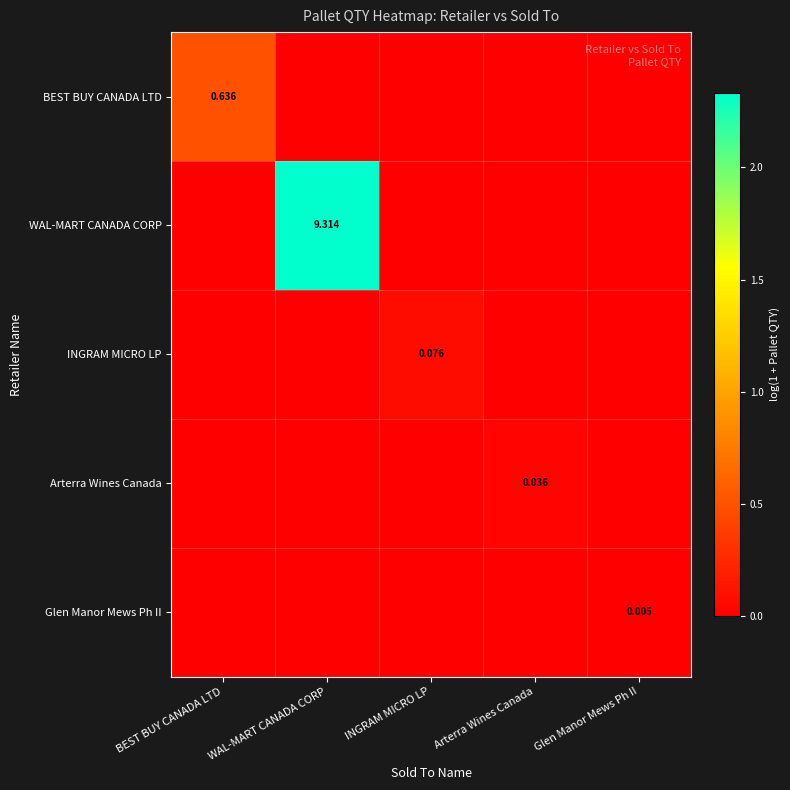

Which label corresponds to the largest value in the chart?

WAL-MART CANADA CORP